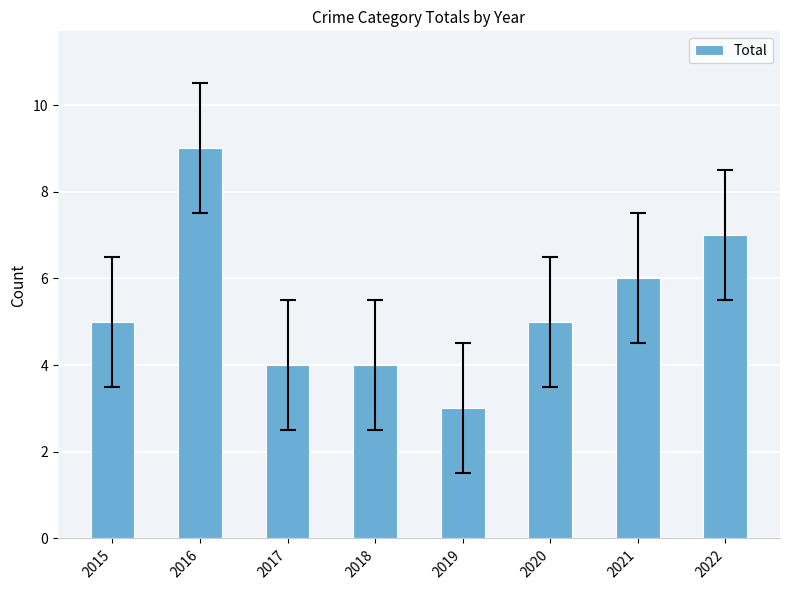

What is the smallest value displayed?

3